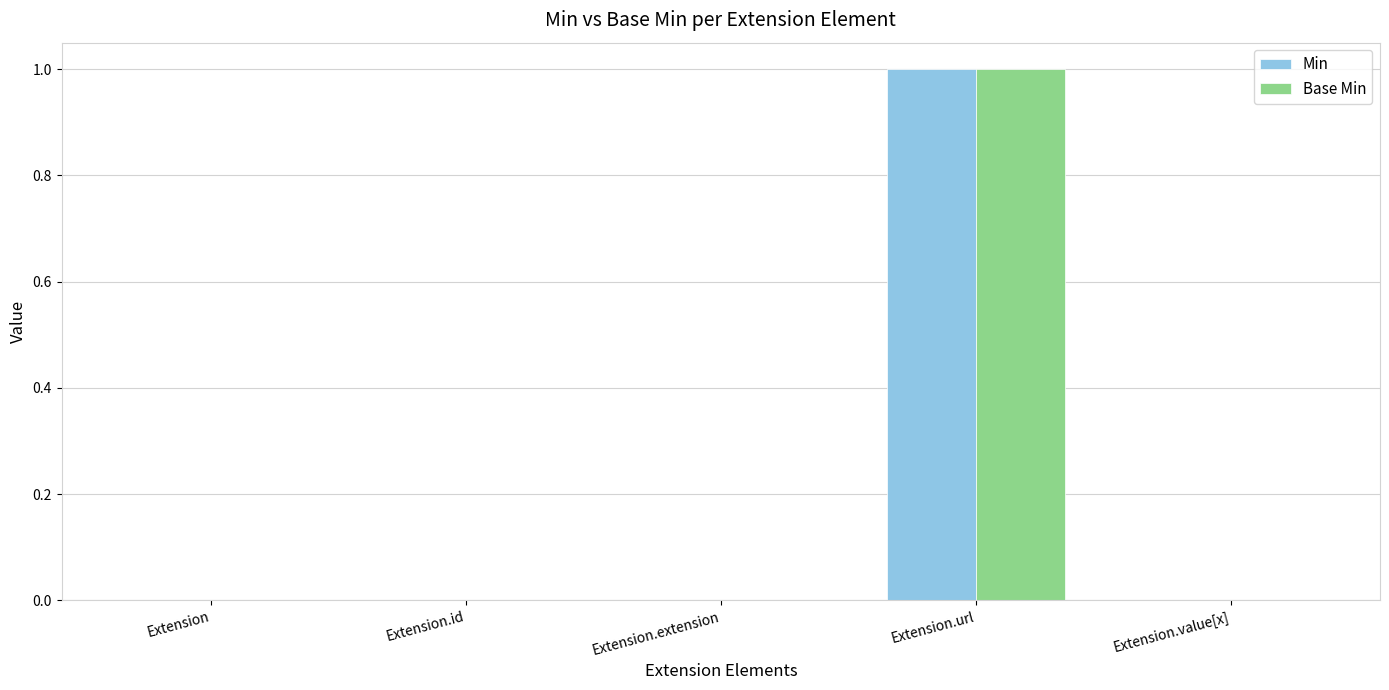

Count the number of categories in the chart.

5